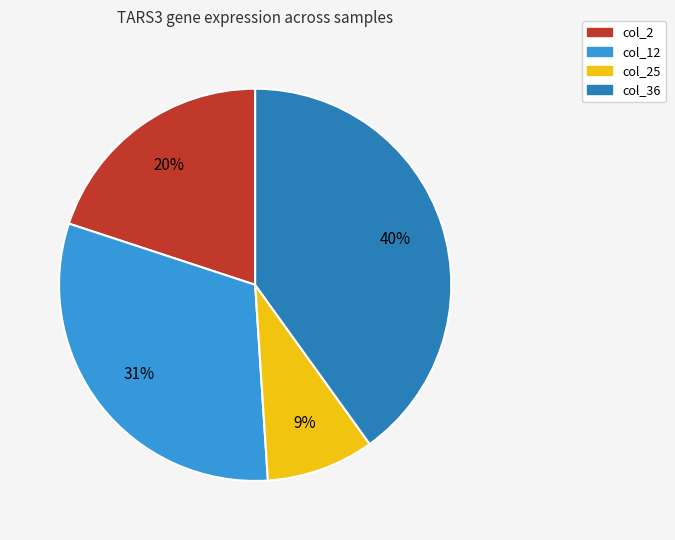

Count the number of slices in the pie.

4